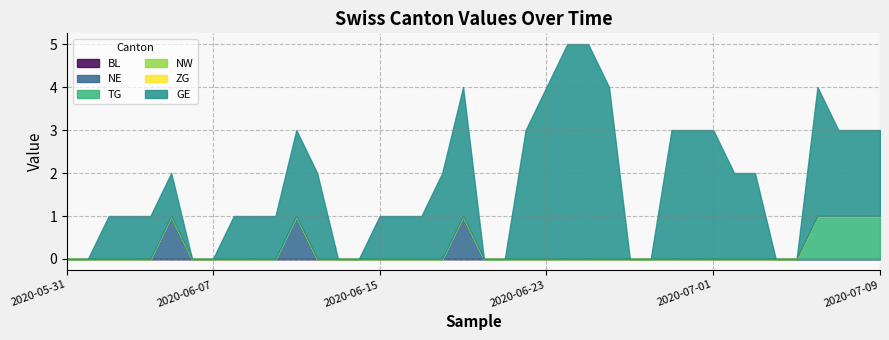

Rank the categories by NW value from lowest to highest.

2020-05-31, 2020-06-01, 2020-06-02, 2020-06-03, 2020-06-04, 2020-06-05, 2020-06-06, 2020-06-07, 2020-06-08, 2020-06-09, 2020-06-10, 2020-06-11, 2020-06-12, 2020-06-13, 2020-06-14, 2020-06-15, 2020-06-16, 2020-06-17, 2020-06-18, 2020-06-19, 2020-06-20, 2020-06-21, 2020-06-22, 2020-06-23, 2020-06-24, 2020-06-25, 2020-06-26, 2020-06-27, 2020-06-28, 2020-06-29, 2020-06-30, 2020-07-01, 2020-07-02, 2020-07-03, 2020-07-04, 2020-07-05, 2020-07-06, 2020-07-07, 2020-07-08, 2020-07-09